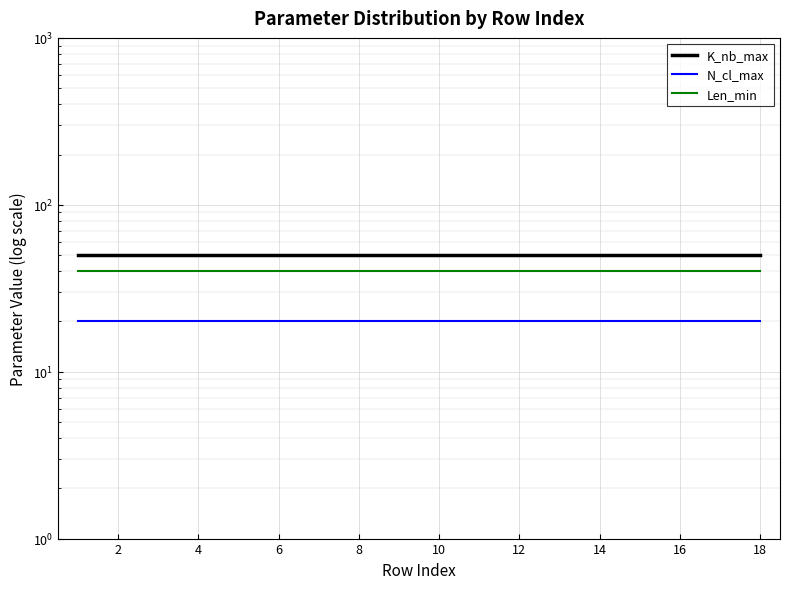

Reading left to right, what are all the values shown in this chart?

K_nb_max: 50	50	50	50	50	50	50	50	50	50	50	50	50	50	50	50	50	50
N_cl_max: 20	20	20	20	20	20	20	20	20	20	20	20	20	20	20	20	20	20
Len_min: 40	40	40	40	40	40	40	40	40	40	40	40	40	40	40	40	40	40